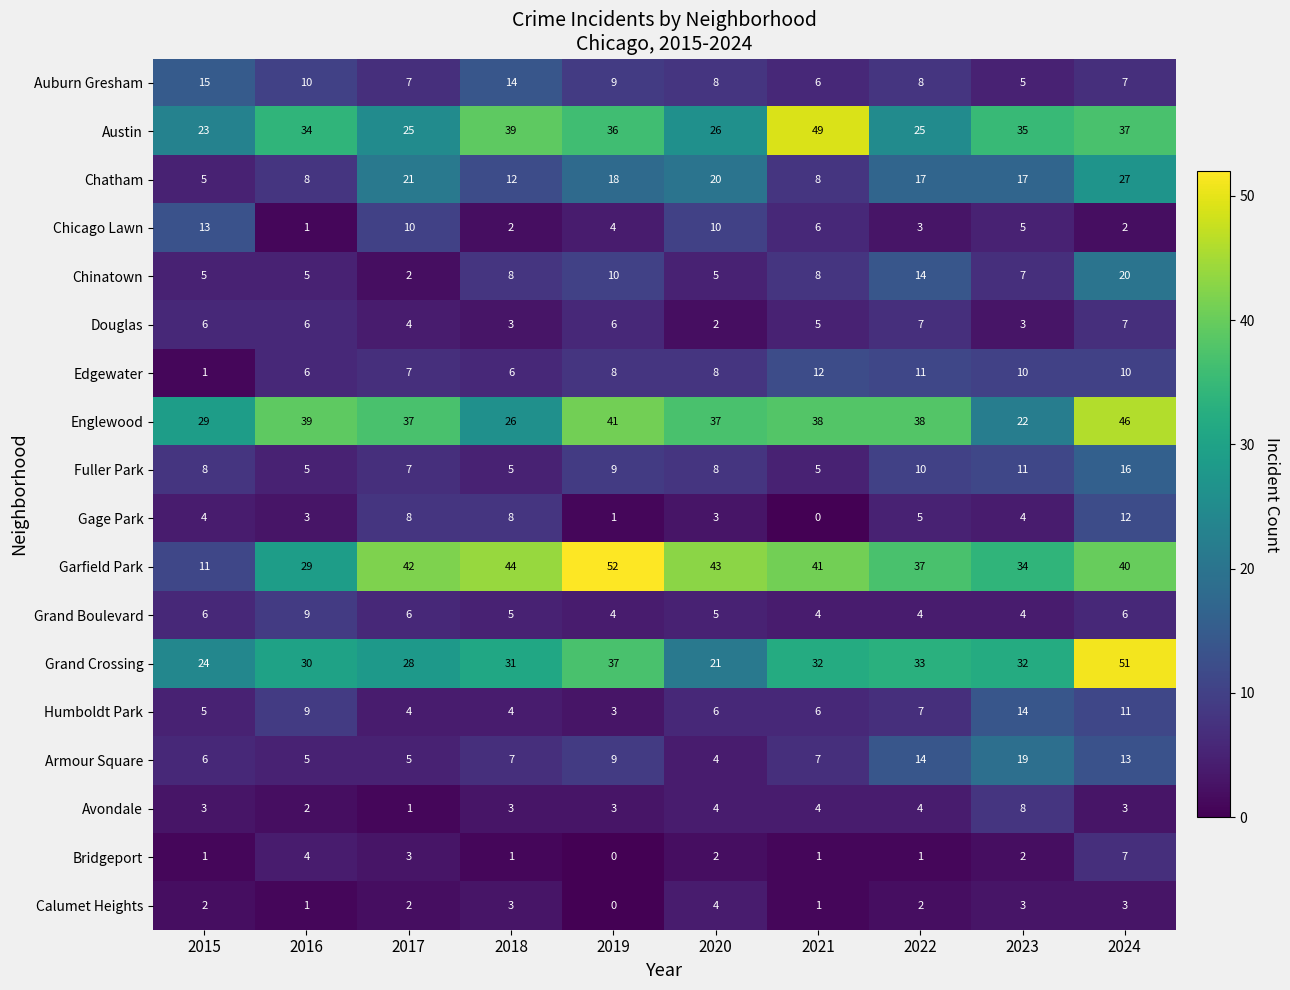

Is the value of Chatham at 2021 greater than the value of Edgewater at 2021?

No